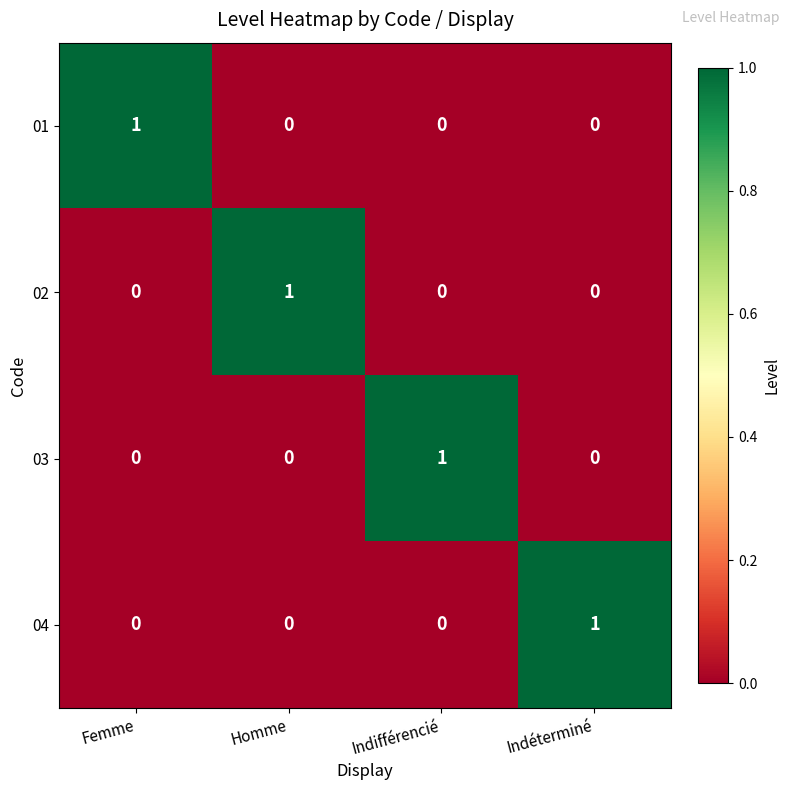

True or false: 01 has a value of 0 at Indifférencié.

True